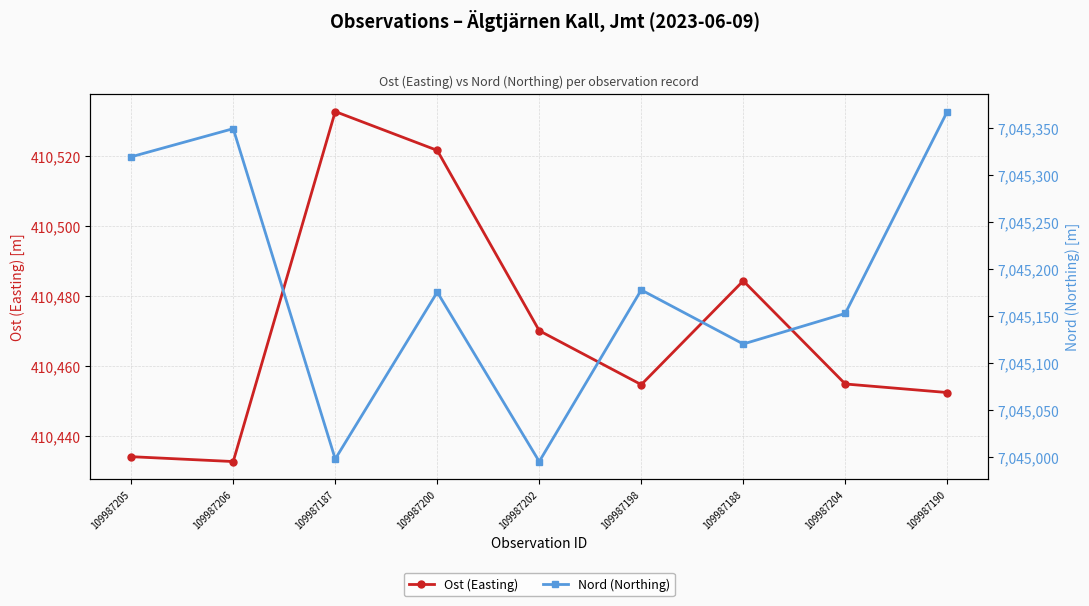

List the series in order of their overall mean, lowest first.

Ost (Easting), Nord (Northing)